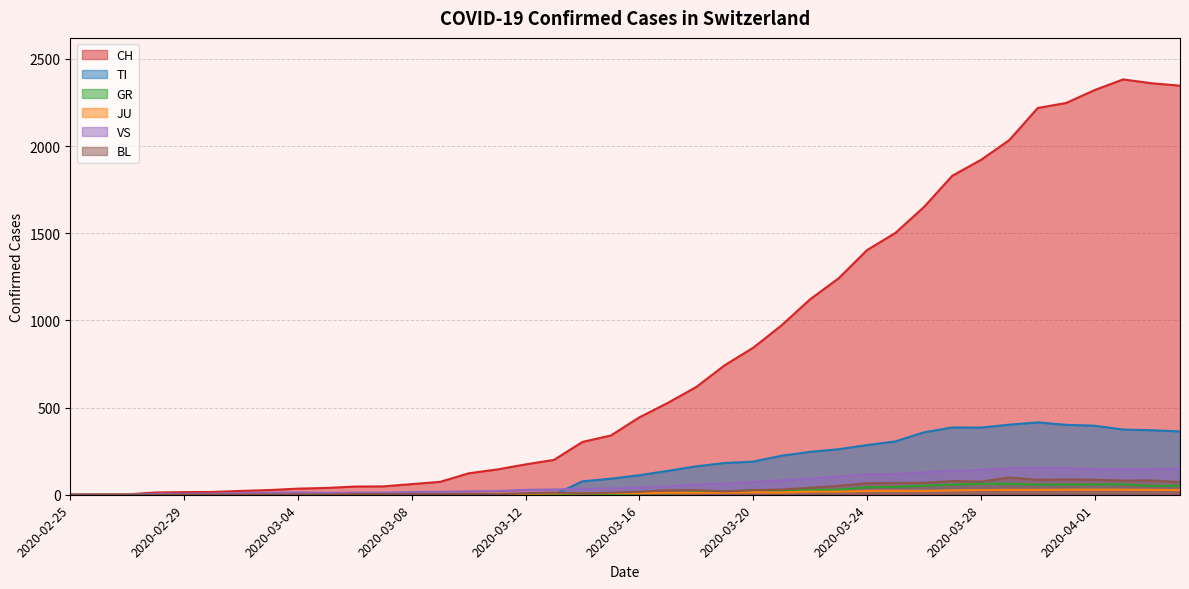

Which has a higher value, 2020-03-09 or 2020-03-16?

2020-03-16